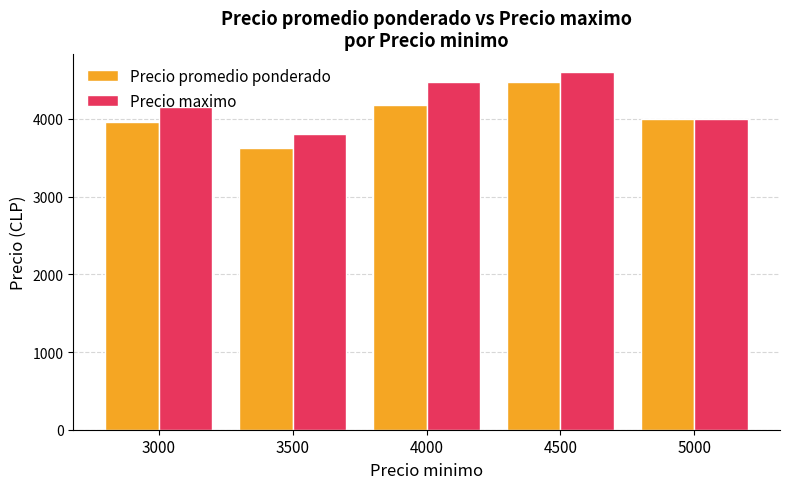

Is the value of Precio promedio ponderado at 4000 greater than the value of Precio maximo at 4000?

No